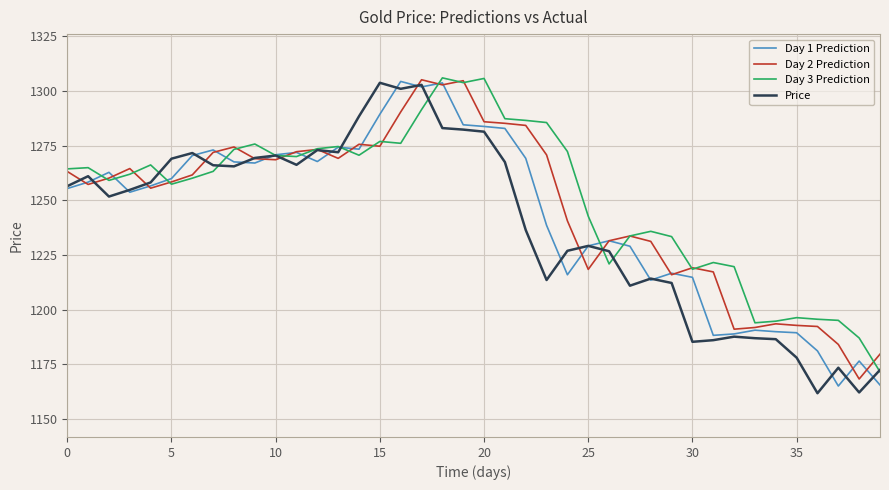

What is the minimum value for Day 3 Prediction?

1171.6